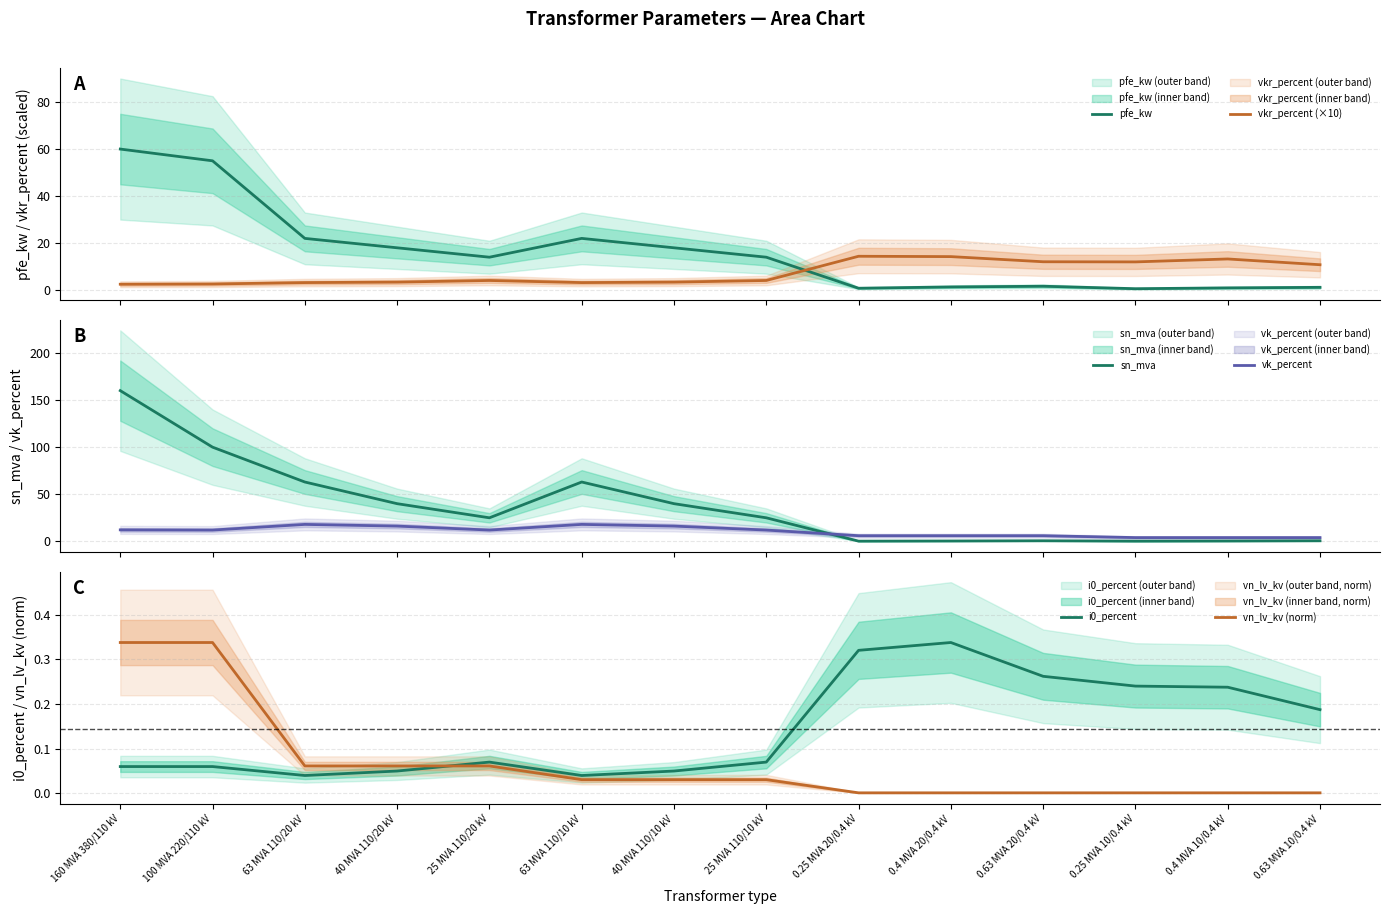

True or false: vn_lv_kv (norm) and vk_percent cross at least once.

False